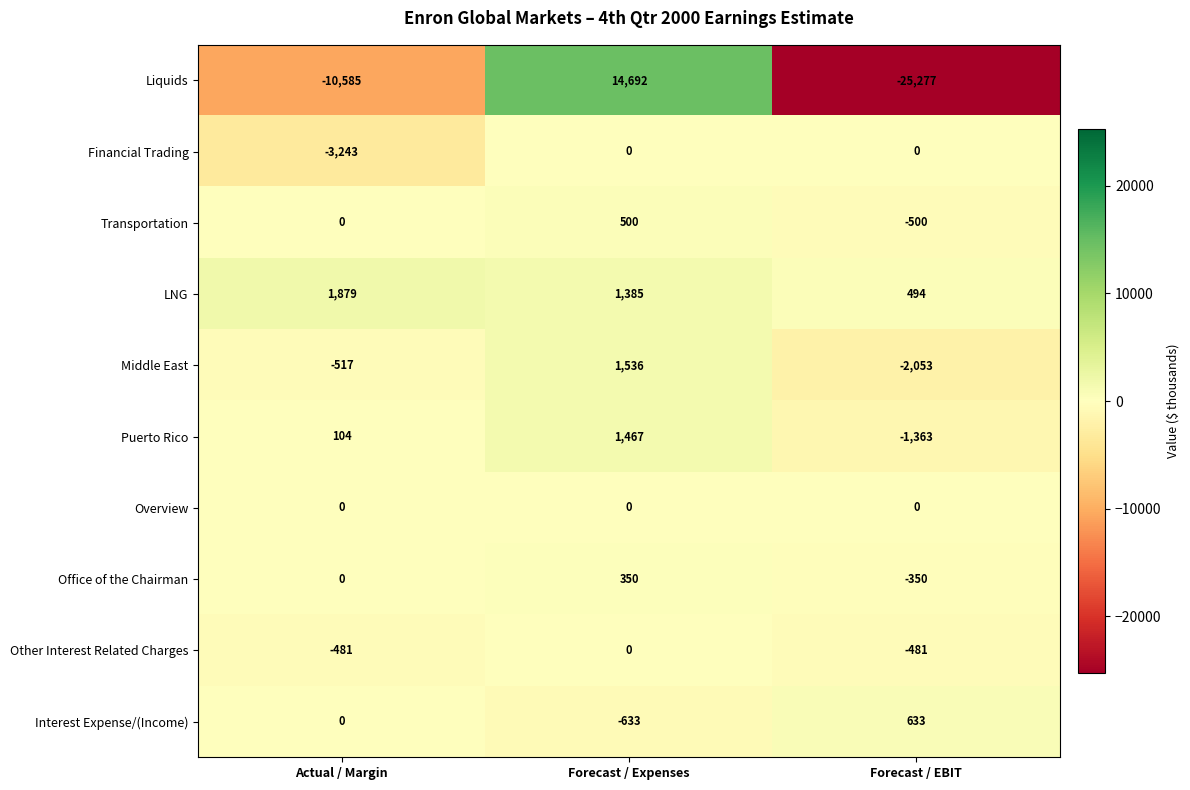

True or false: Middle East has a value of -291 at Actual / Margin.

False